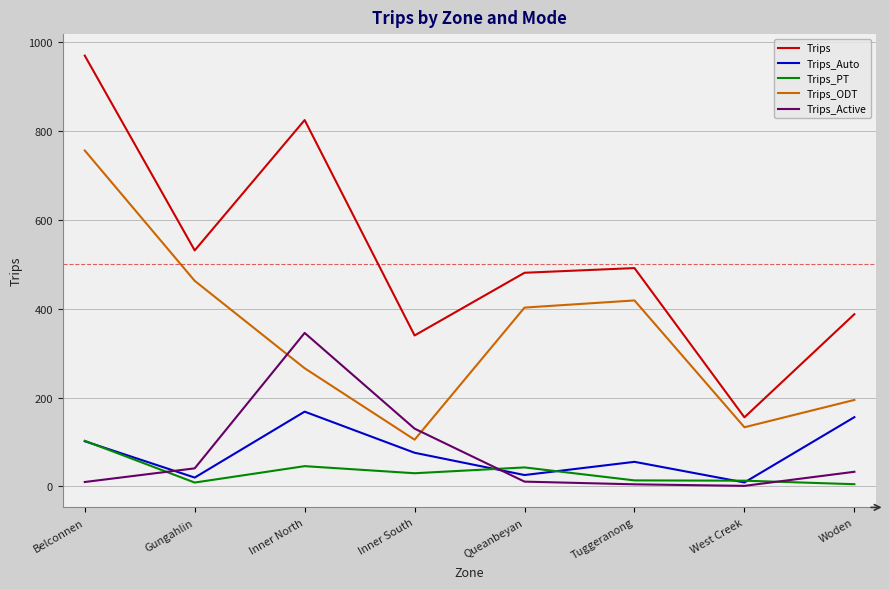

Where is the first local minimum for Trips?

Gungahlin